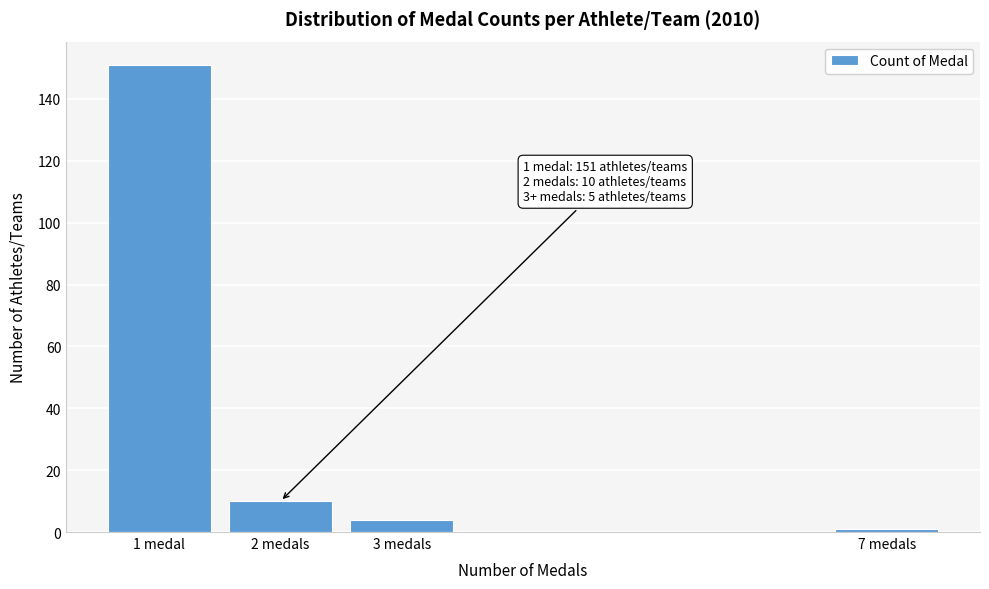

Reading right to left, extract all data points from this chart.

1	4	10	151